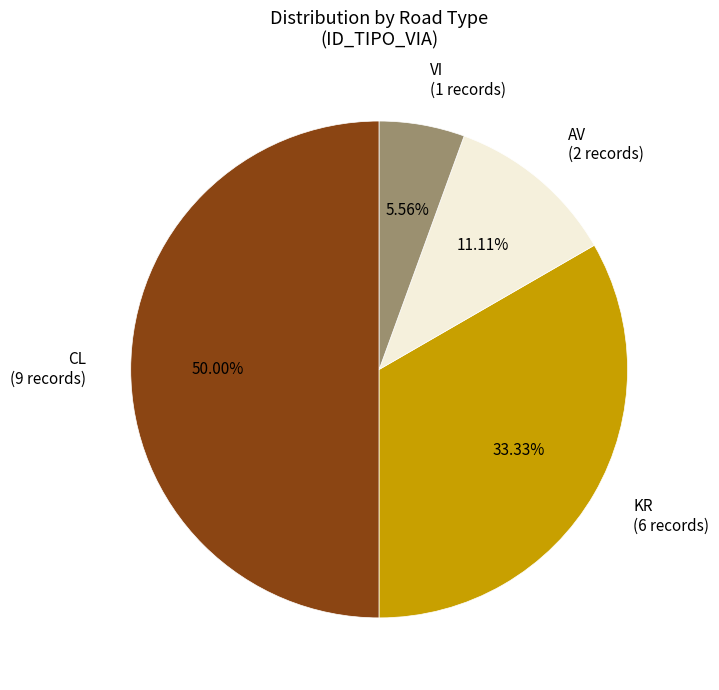

Do AV (2 records) and VI (1 records) together represent more than half of the pie?

No